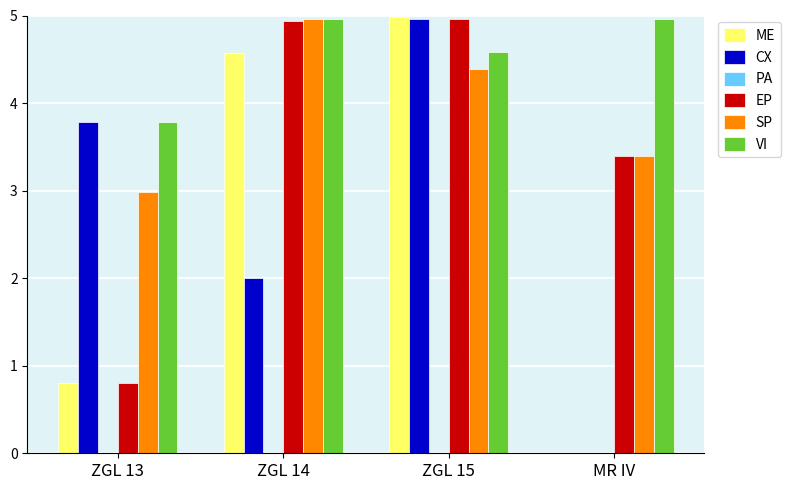

True or false: ME has a value of 5.0 at ZGL 15.

True